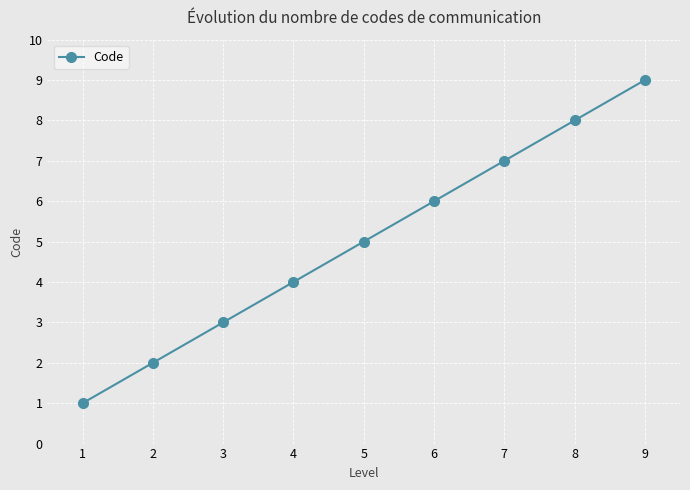

List the labels in order of value, largest first.

9, 8, 7, 6, 5, 4, 3, 2, 1